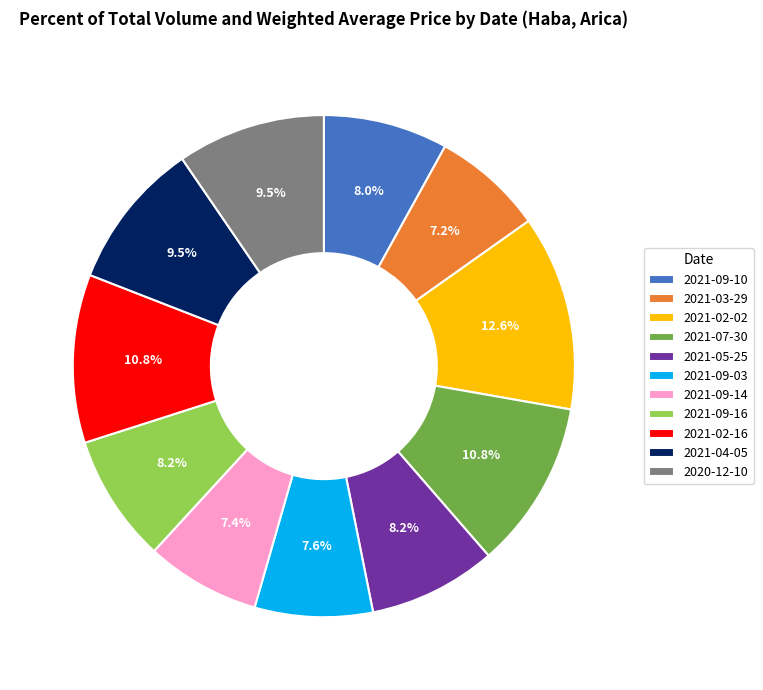

Combined, what portion of the pie is 2021-02-02 and 2021-02-16?

23.4%